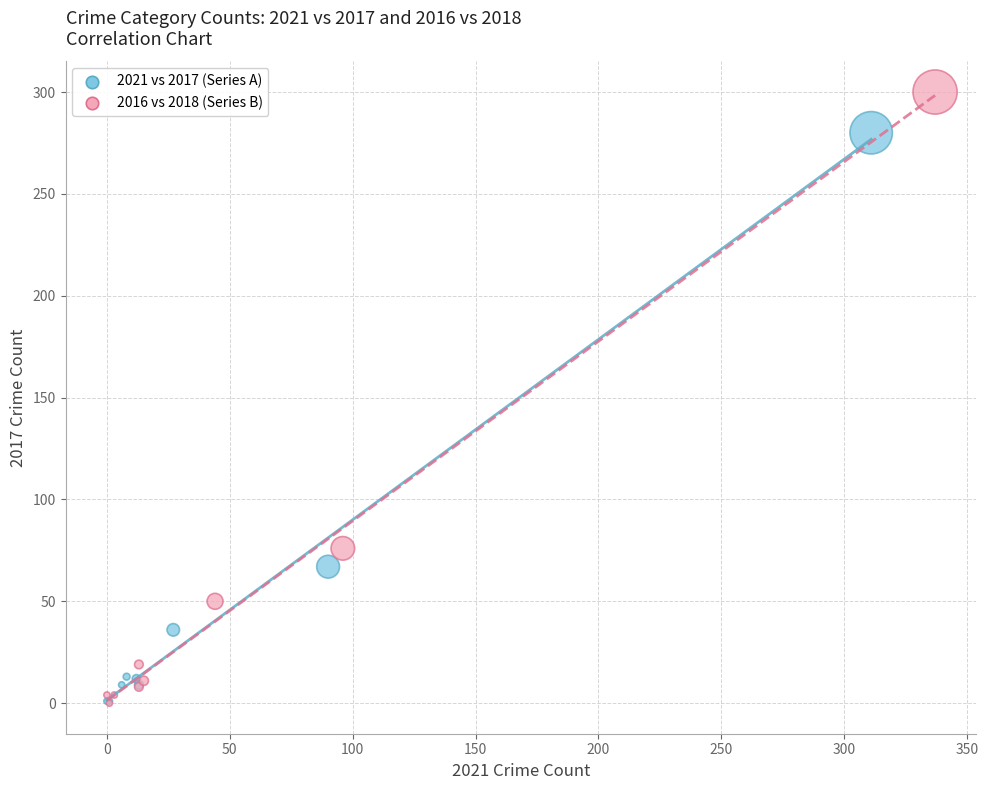

Which series contains the highest Y value?

2016 vs 2018 (Series B)